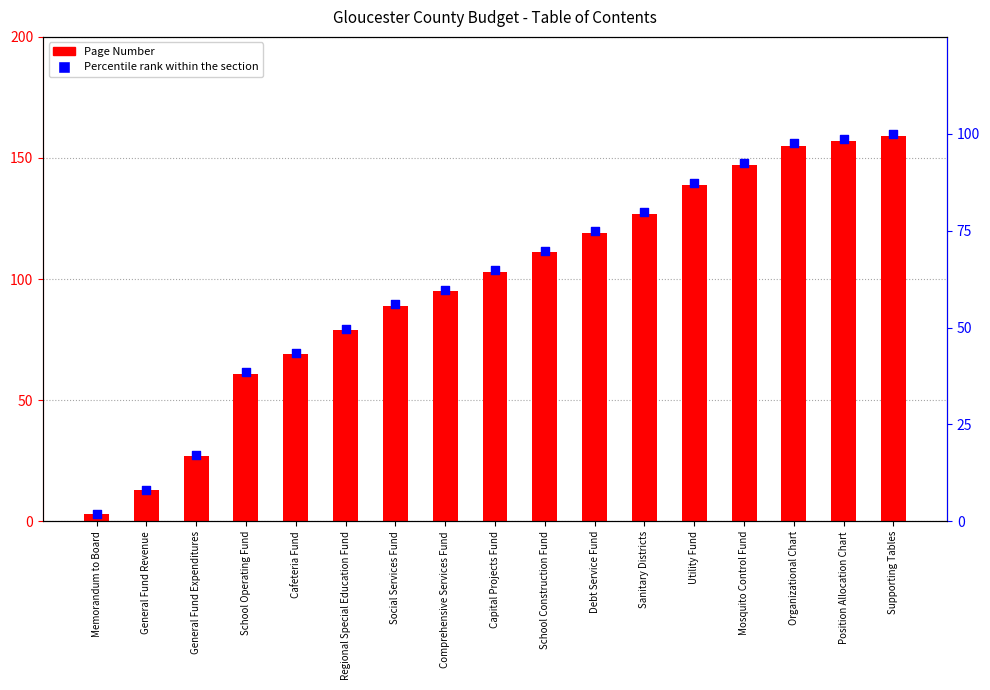

Which series reaches the maximum Y coordinate?

Page Number